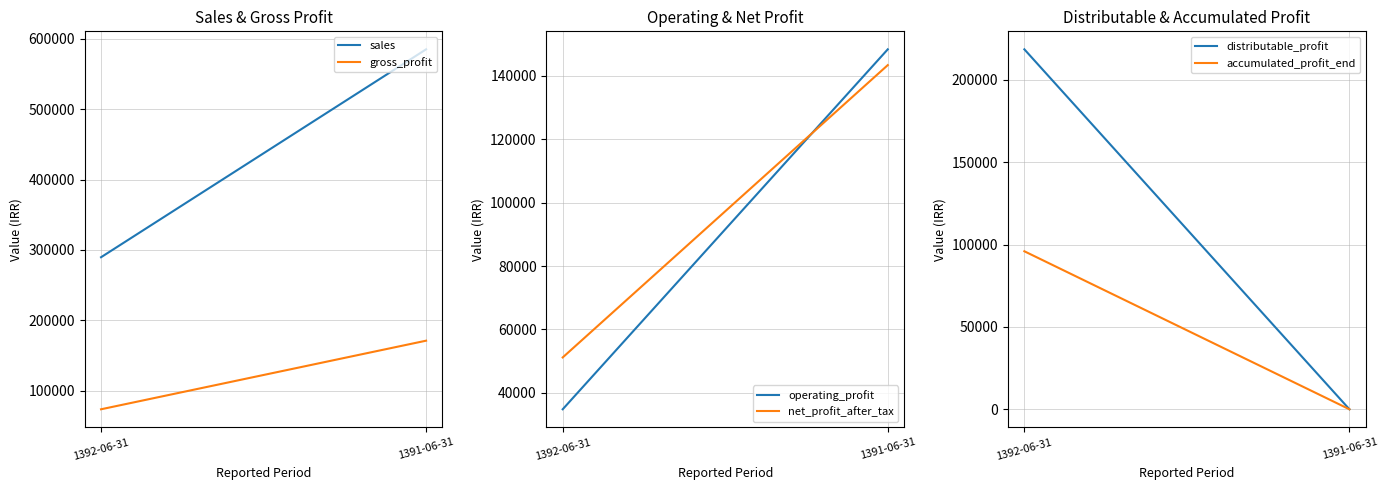

Which category has the lowest value across all series?

1391-06-31